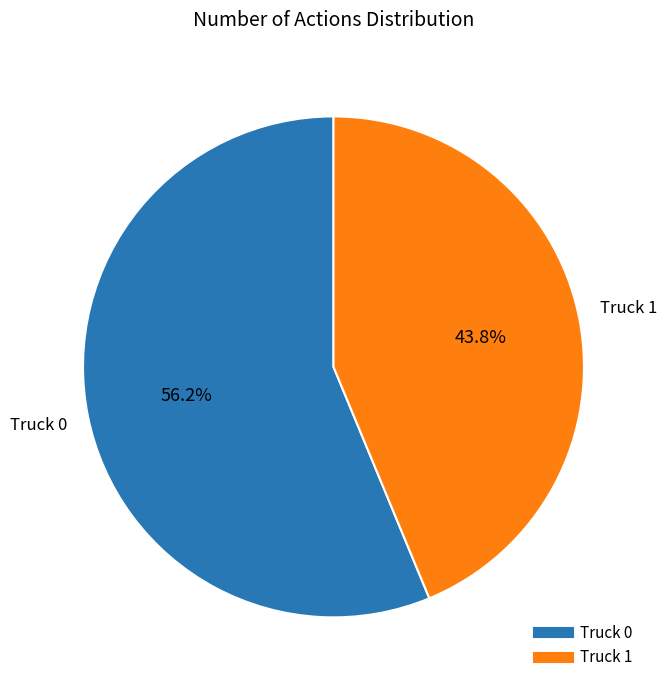

Which slice represents more than half of the pie?

Truck 0